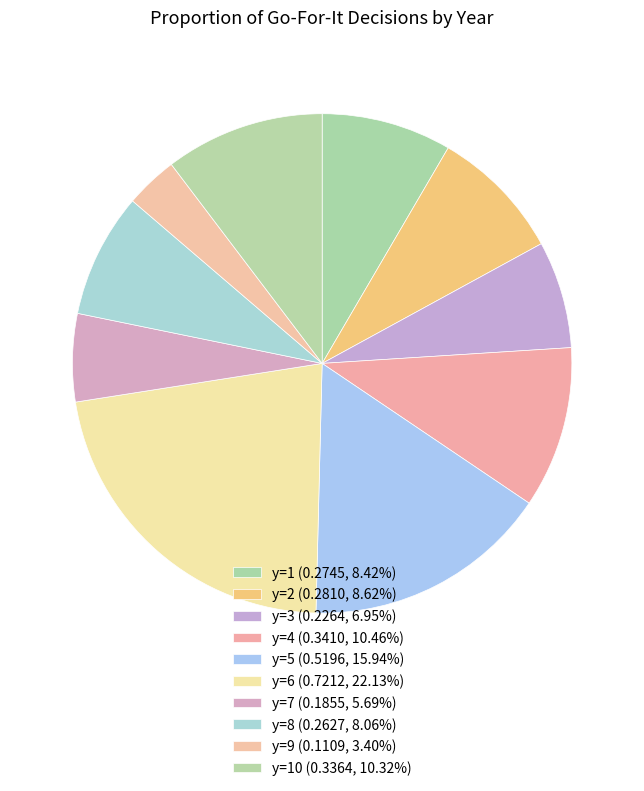

Count the number of slices in the pie.

10